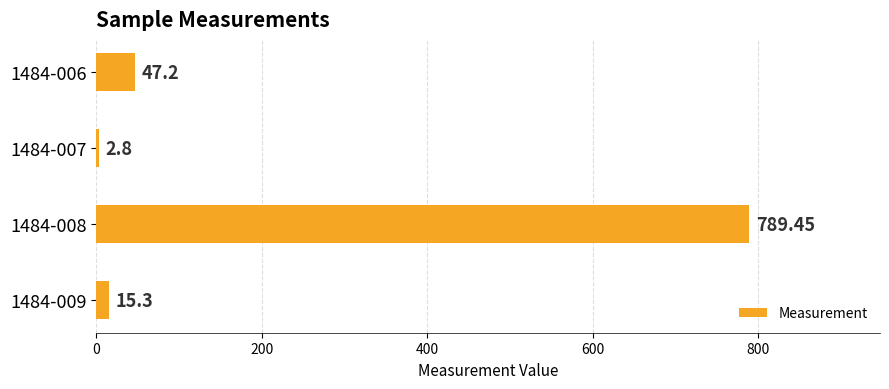

Which has a higher value, 1484-008 or 1484-009?

1484-008